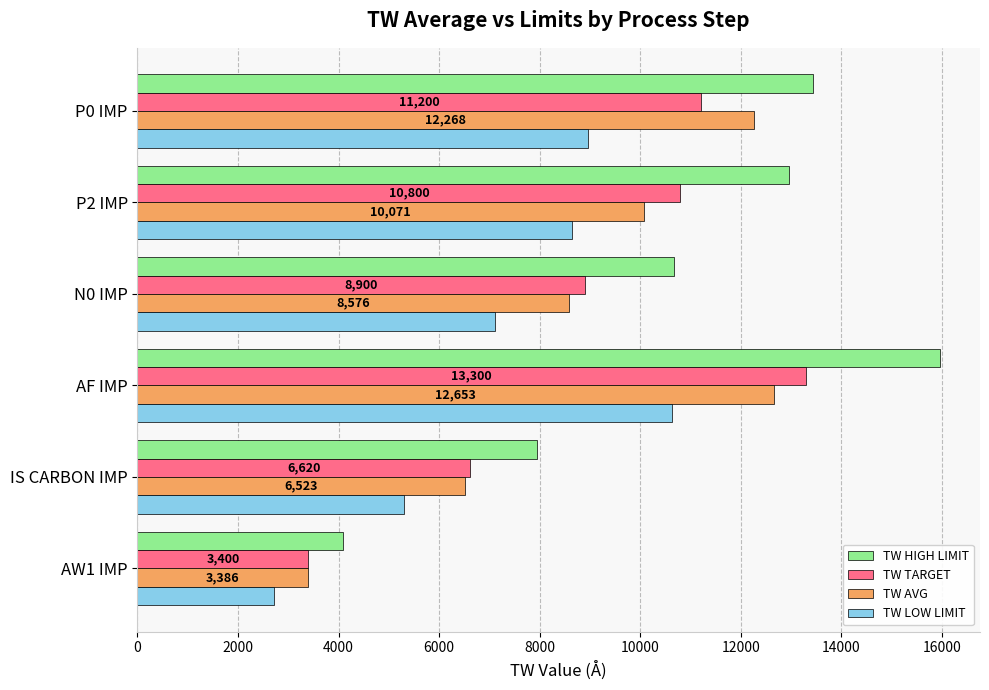

Between AW1 IMP and IS CARBON IMP, which series saw the biggest shift?

TW HIGH LIMIT